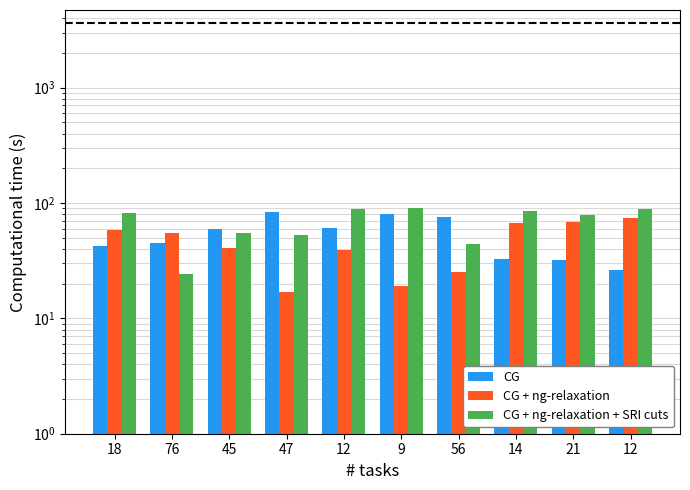

Reading left to right, transcribe all the data shown in this chart.

CG: 18=42	76=45	45=59	47=83	12=61	9=81	56=75	14=33	21=32	12=26
CG + ng-relaxation: 18=58	76=55	45=41	47=17	12=39	9=19	56=25	14=67	21=68	12=74
CG + ng-relaxation + SRI cuts: 18=82	76=24	45=55	47=53	12=88	9=91	56=44	14=86	21=79	12=88